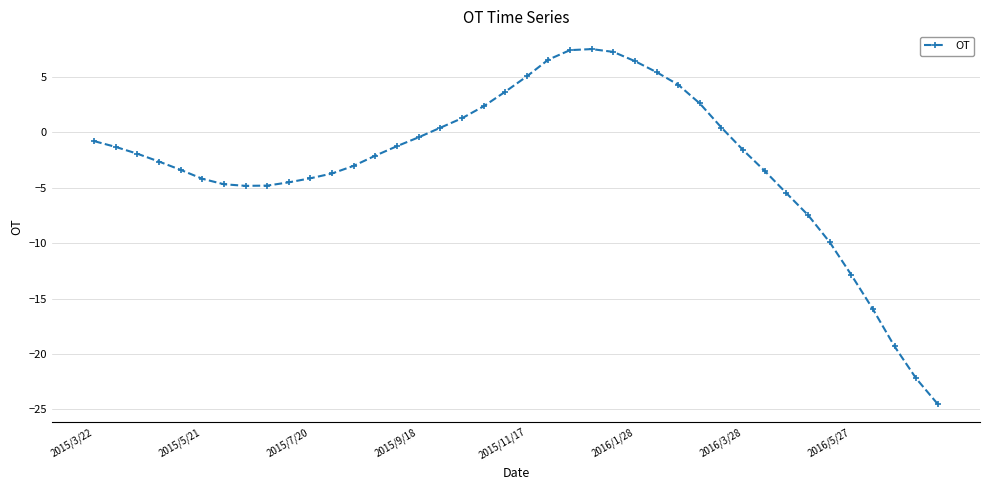

What is the difference between the maximum and minimum values?

32.0